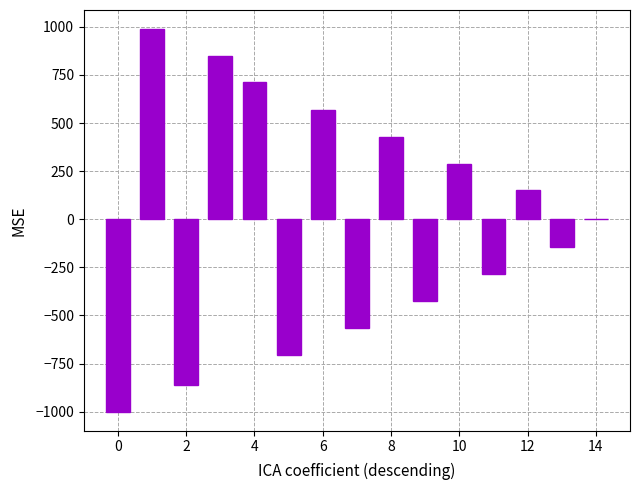

What is the greatest value displayed?

988.3